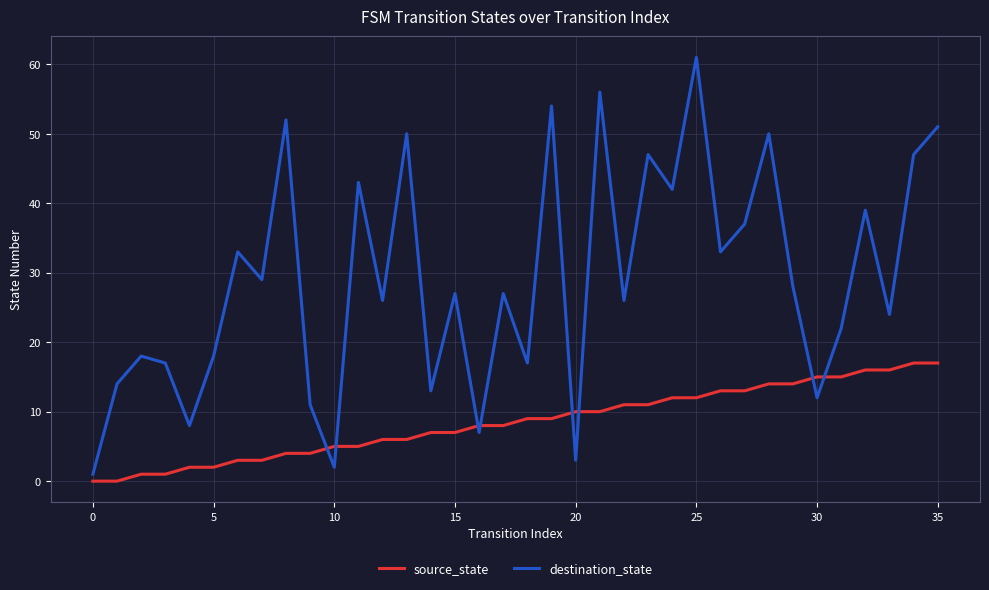

Which series has the largest total across all categories?

destination_state